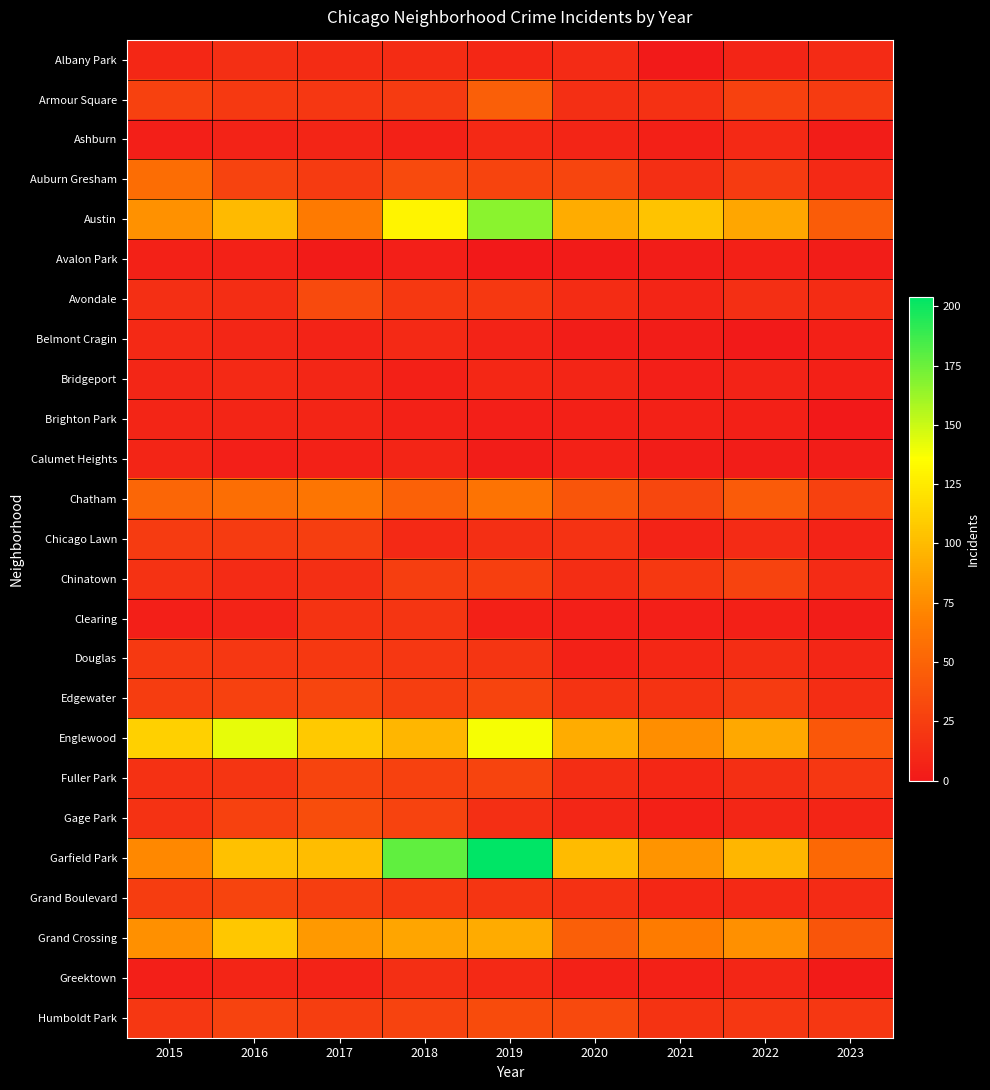

List the series in order of their peak value, lowest first.

Avalon Park, Brighton Park, Calumet Heights, Ashburn, Belmont Cragin, Bridgeport, Albany Park, Greektown, Clearing, Douglas, Chicago Lawn, Chinatown, Fuller Park, Grand Boulevard, Edgewater, Avondale, Humboldt Park, Gage Park, Armour Square, Auburn Gresham, Chatham, Grand Crossing, Englewood, Austin, Garfield Park